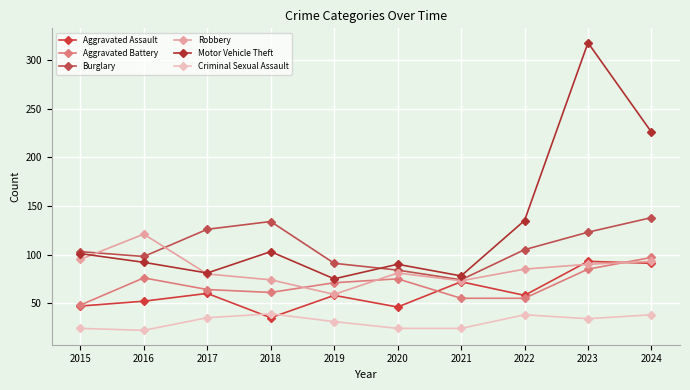

What is the difference between the maximum and minimum values in the Robbery series?

62